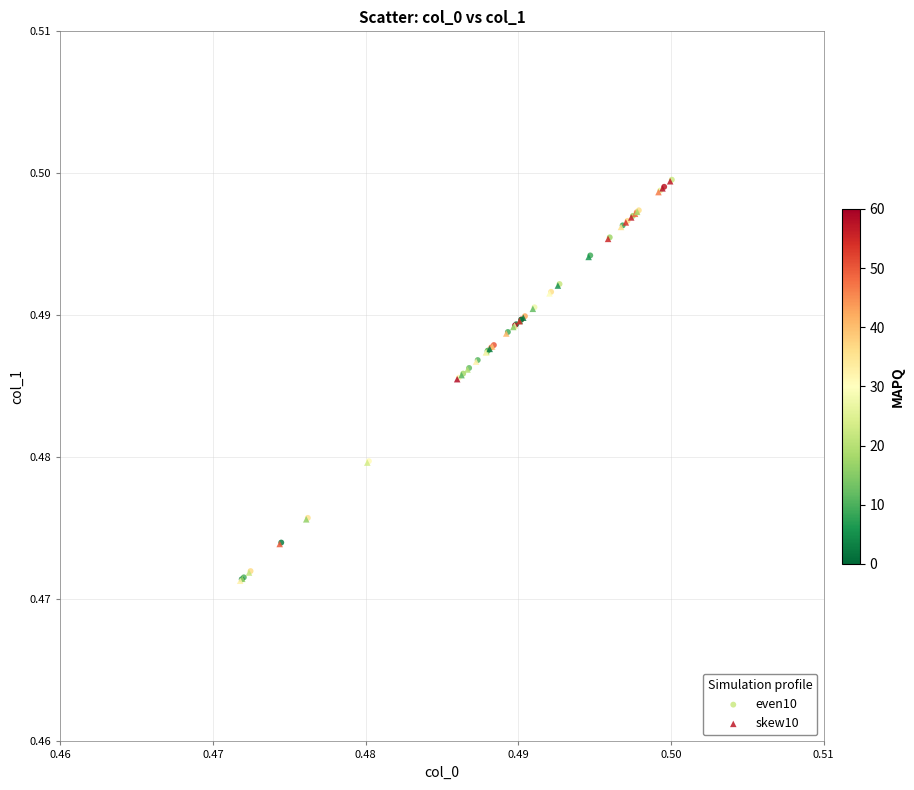

Which series has the widest spread of Y values?

even10